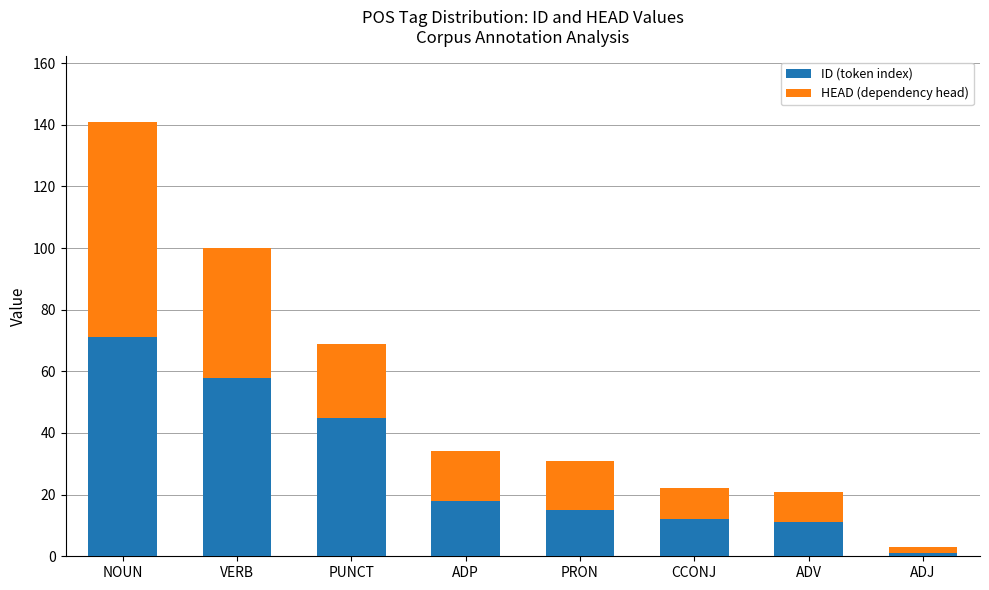

How many bars are there in total?

8